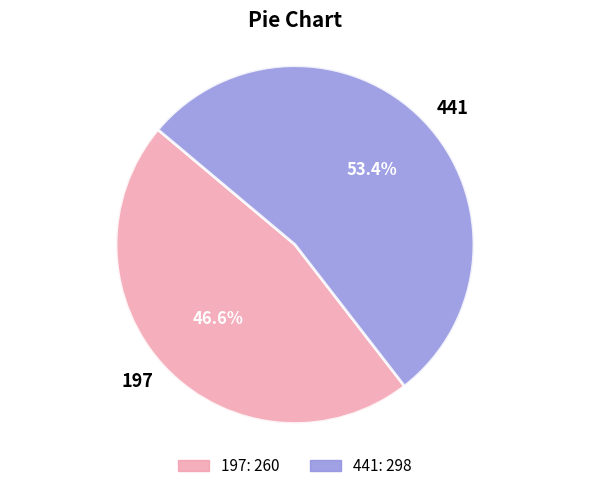

To the nearest percent, what is the average slice percentage?

50%